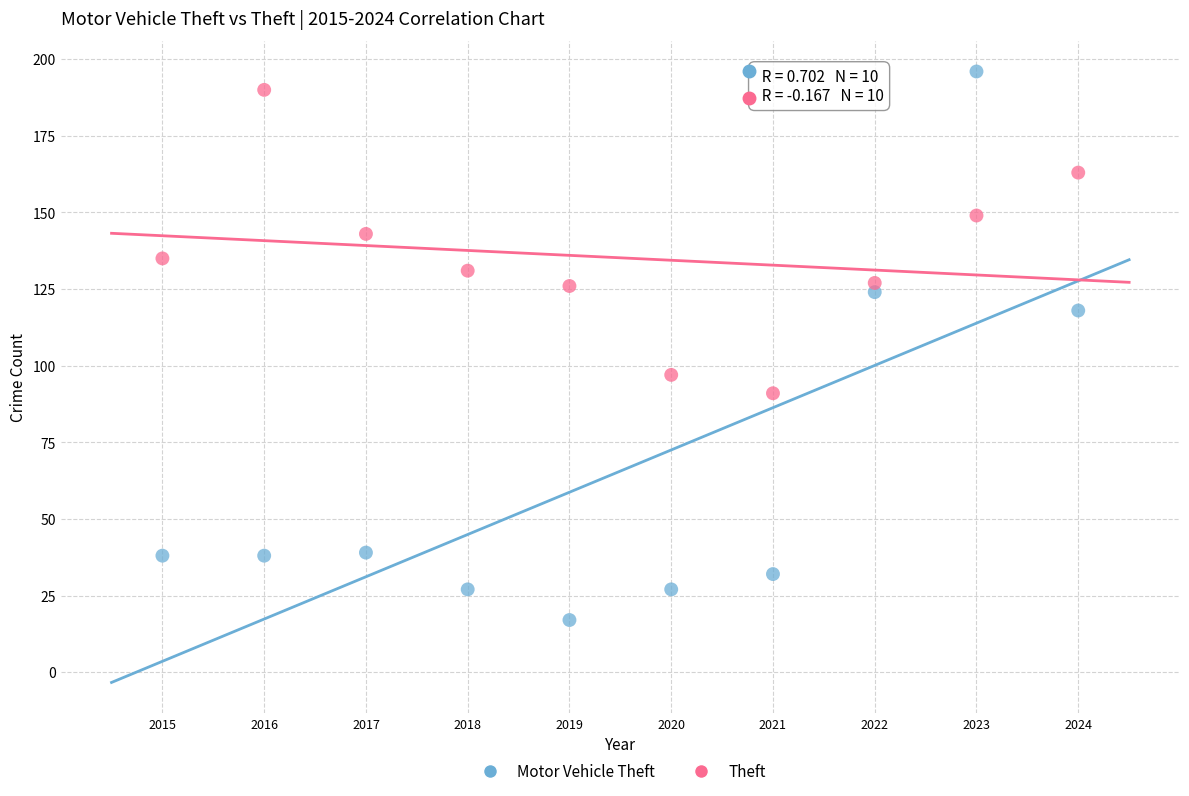

Which series contains the lowest Y value?

Motor Vehicle Theft